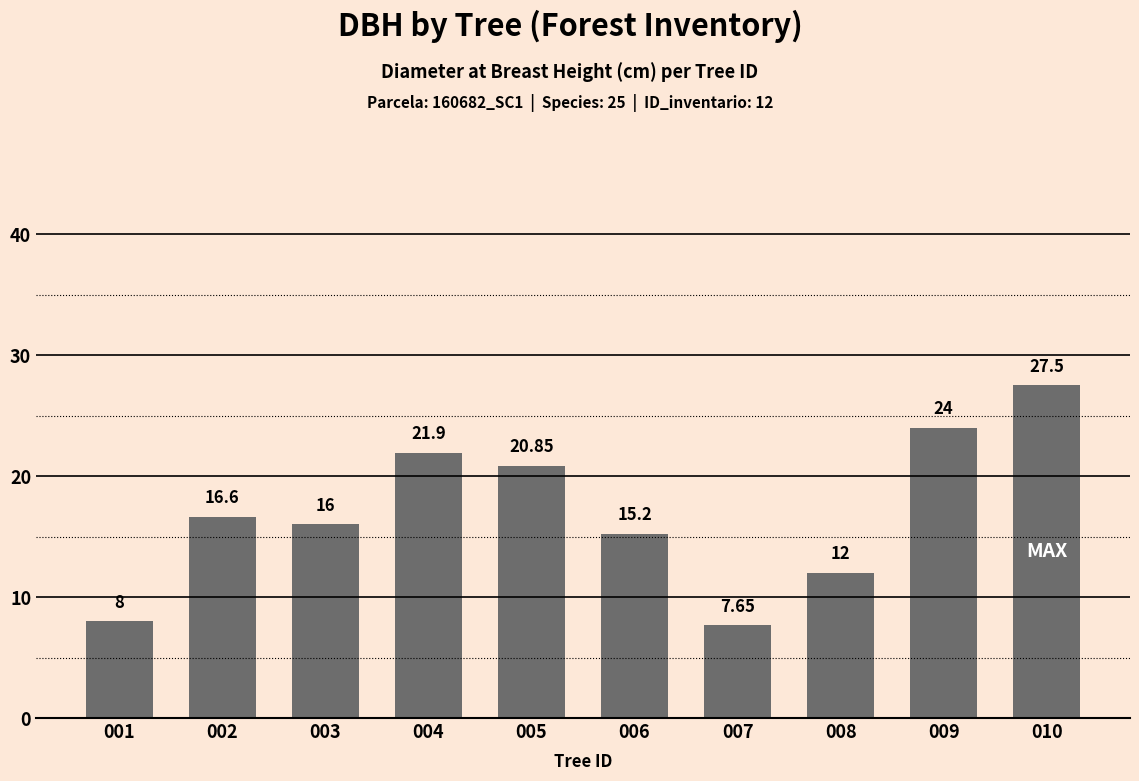

What is the difference between the second highest and second lowest values?

16.0